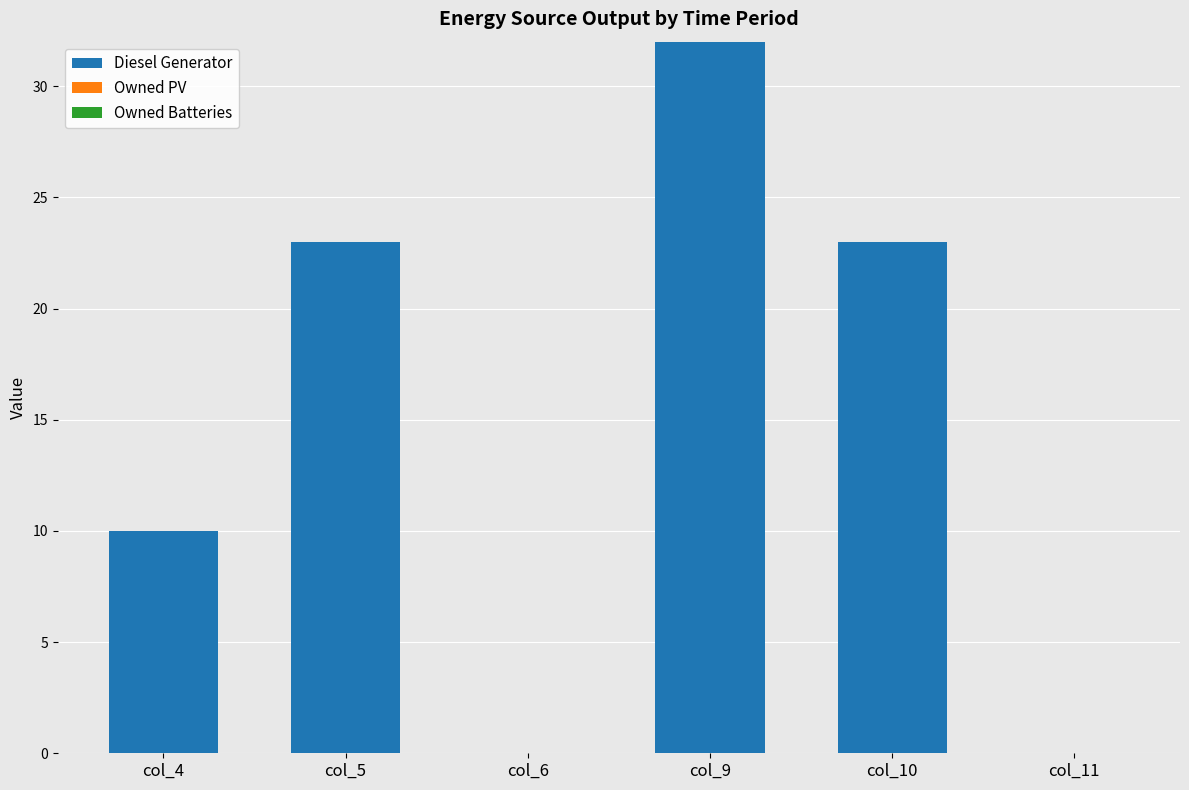

Are the bars horizontal?

No